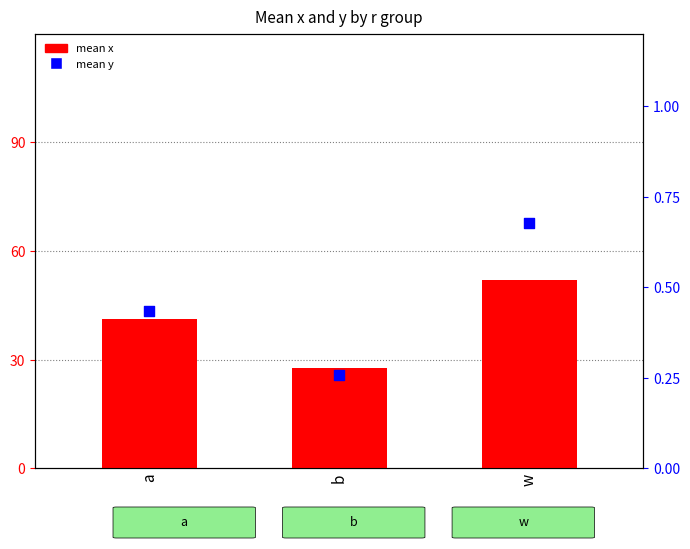

Which series contains the highest Y value?

mean x